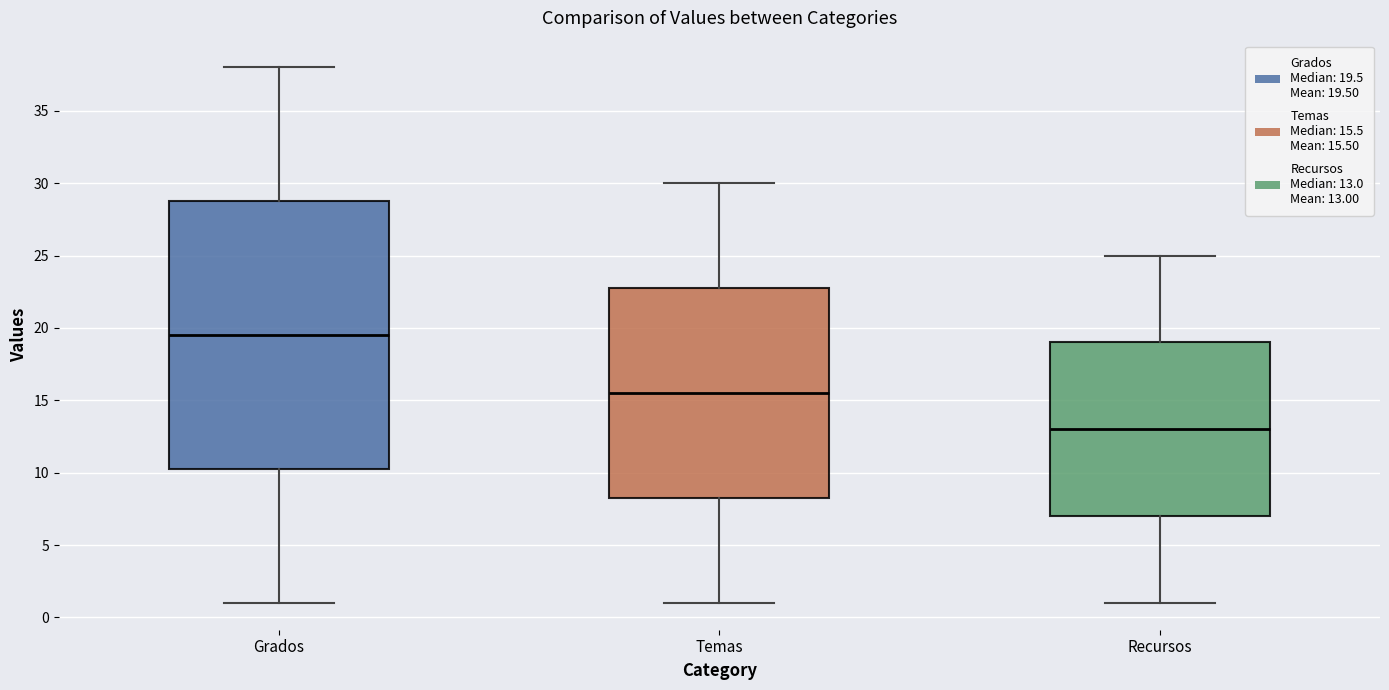

Reading left to right, transcribe this box plot: for each box, give where its median line is, the range the box spans, and where its two whiskers end, as read against the y-axis. The values are not printed on the chart, so give them approximately, as read against the axis.

Grados: median 19.5, box 10.5 to 29.0, whiskers 1.0 to 38.0
Temas: median 15.5, box 8.5 to 23.0, whiskers 1.0 to 30.0
Recursos: median 13.0, box 7.0 to 19.0, whiskers 1.0 to 25.0